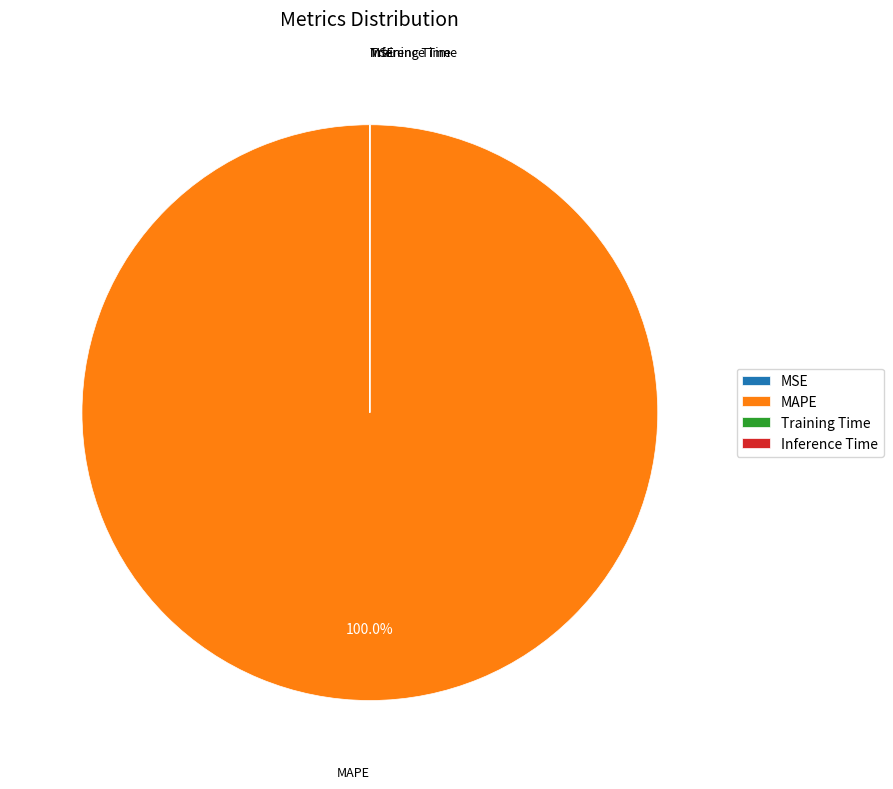

Which slice is the largest?

MAPE